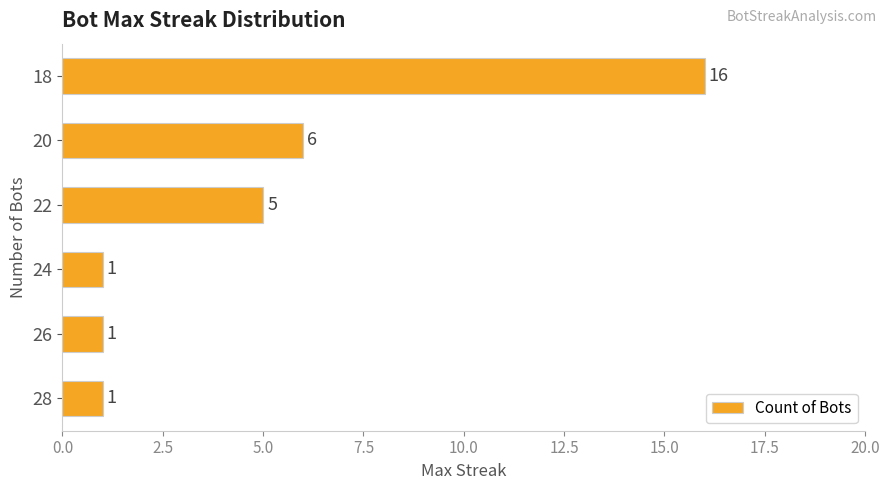

At which label is the value closest to 8?

20